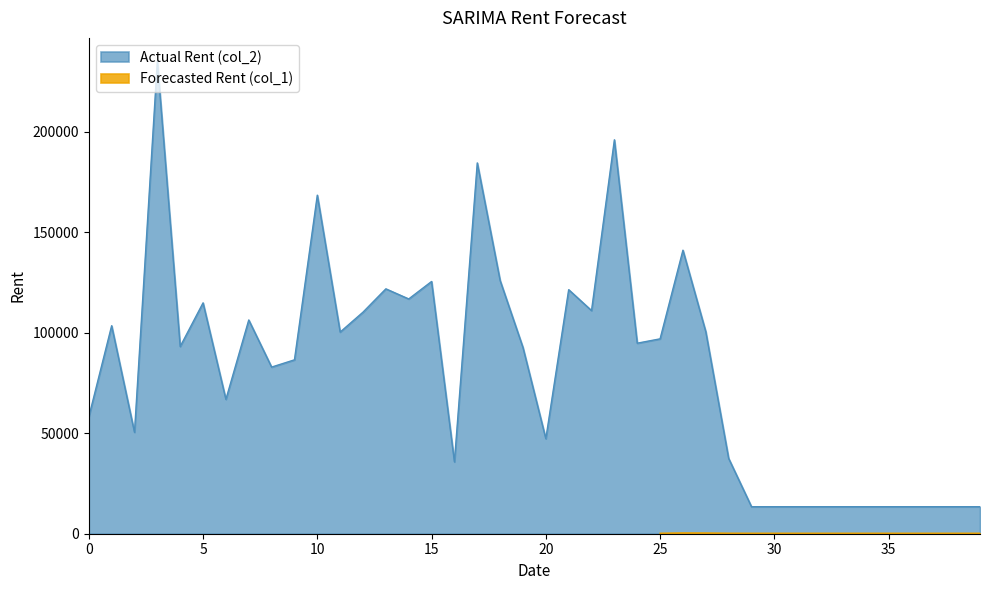

The chart shows a value of 70474 at 14. True or false?

False